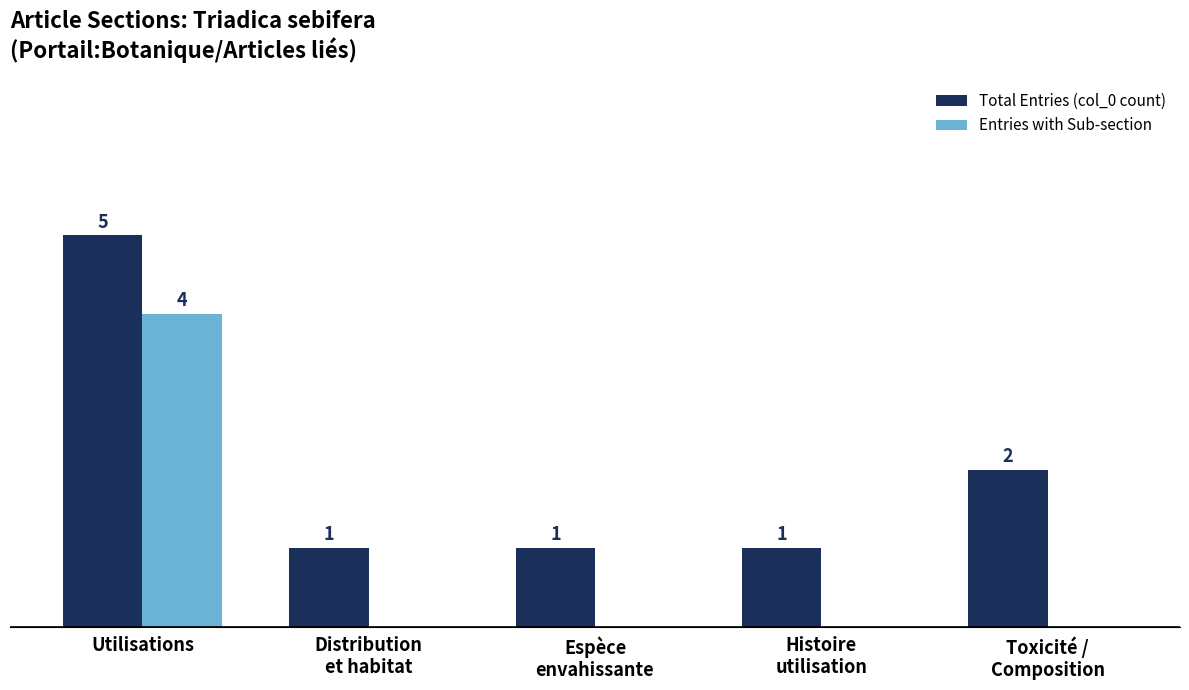

At which category is the sum across all series the highest?

Utilisations